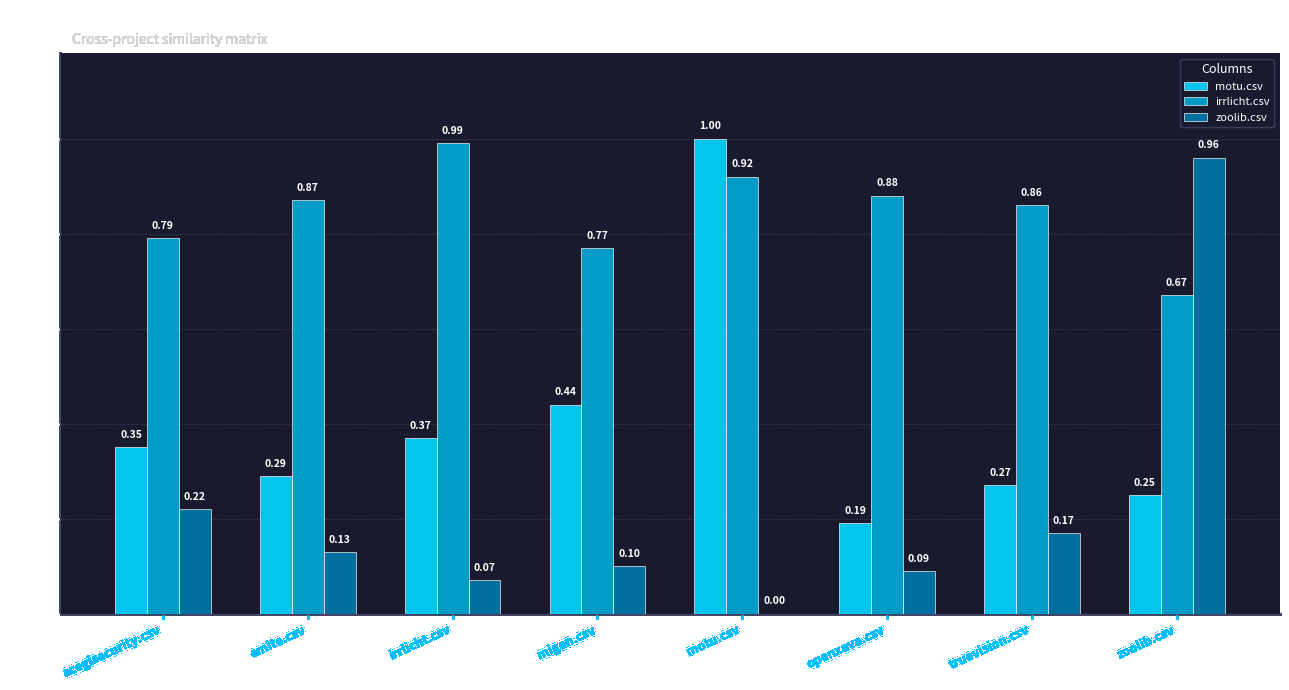

Between migen.csv and openxava.csv, which series saw the biggest shift?

motu.csv